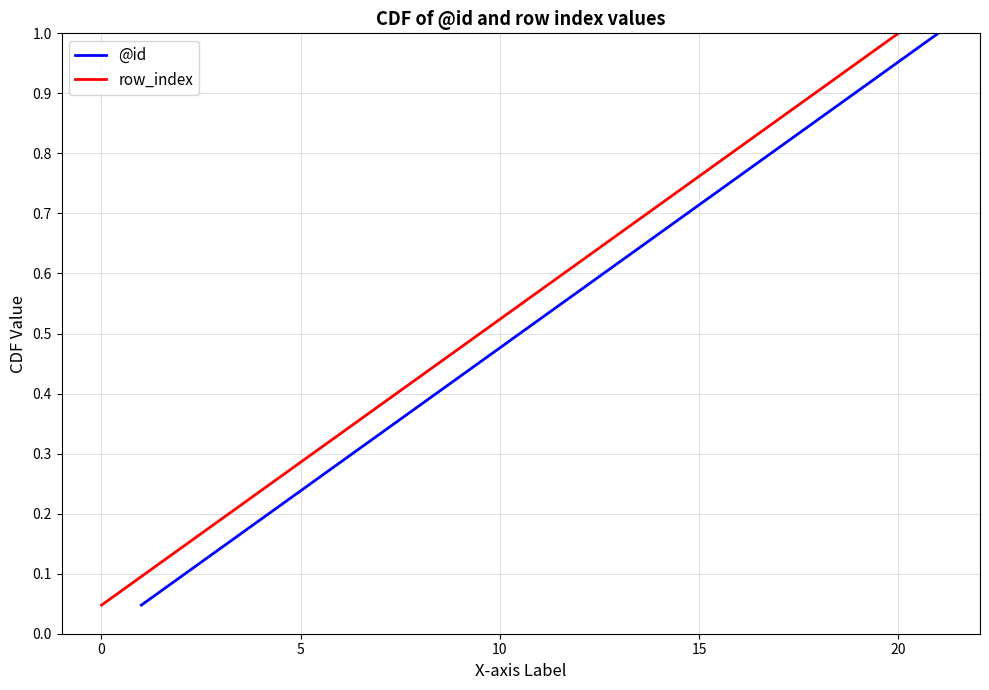

True or false: row_index and @id cross at least once.

False